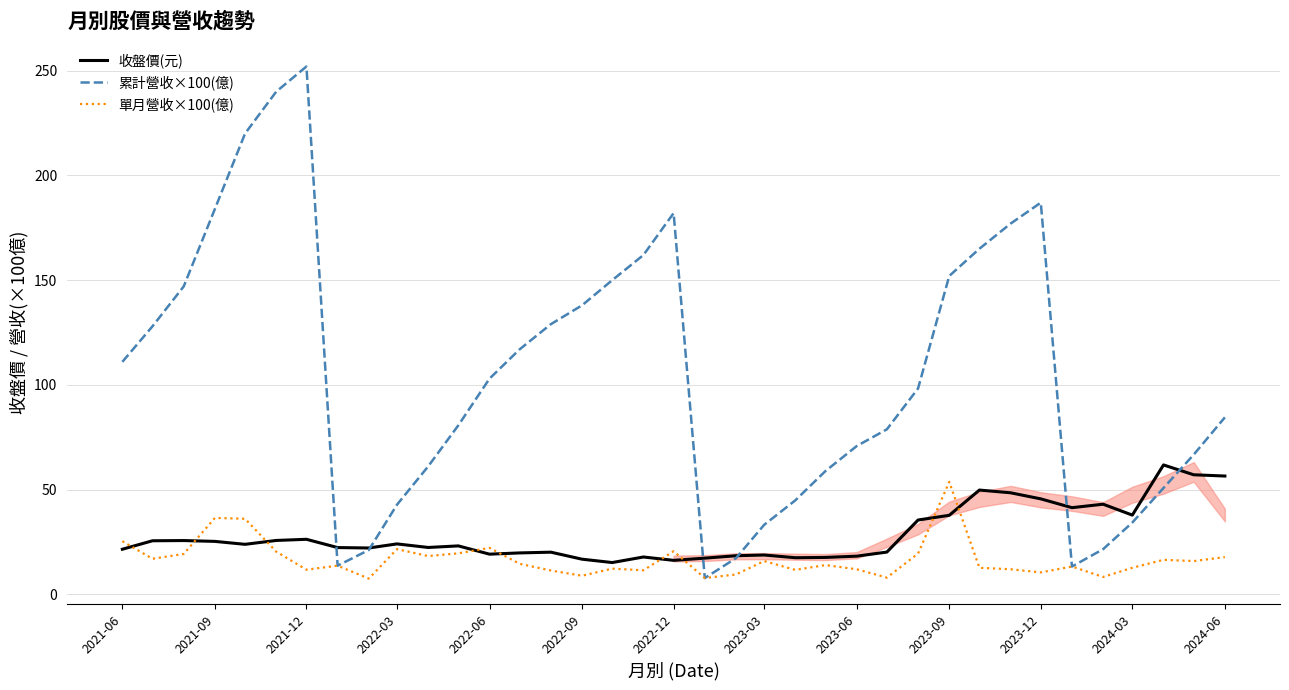

Which category has the highest value in the 單月營收×100(億) series?

2023-09